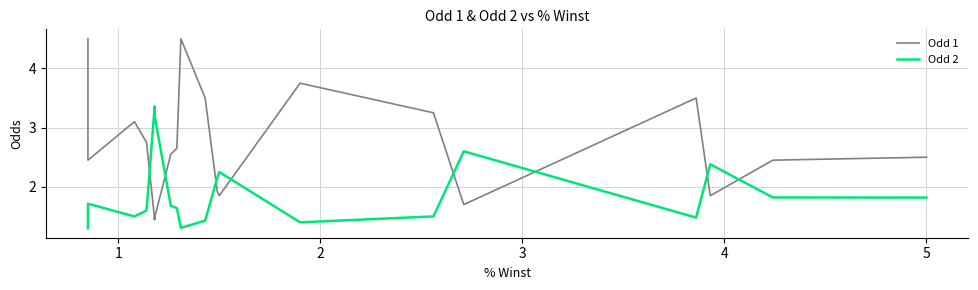

What is the greatest value displayed?

4.5